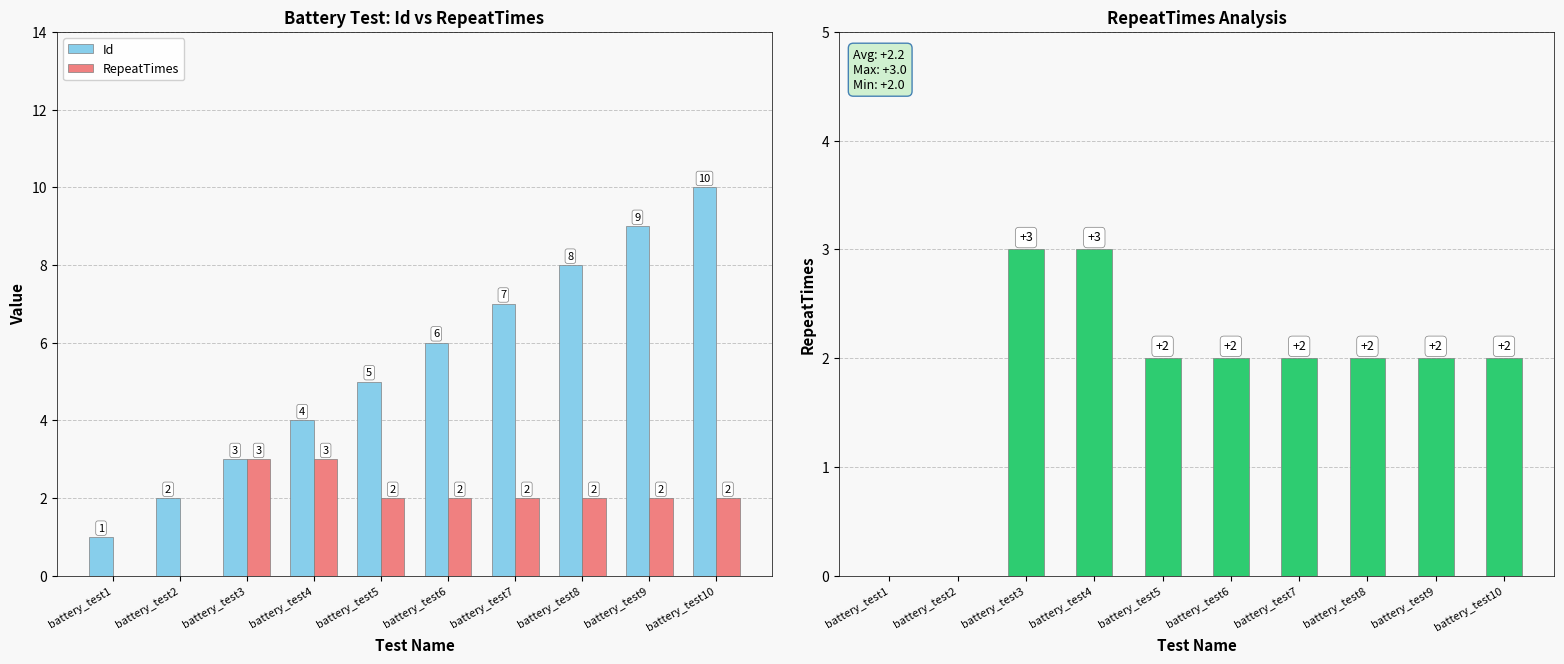

What is the spread (max minus min) of values at battery_test6?

4